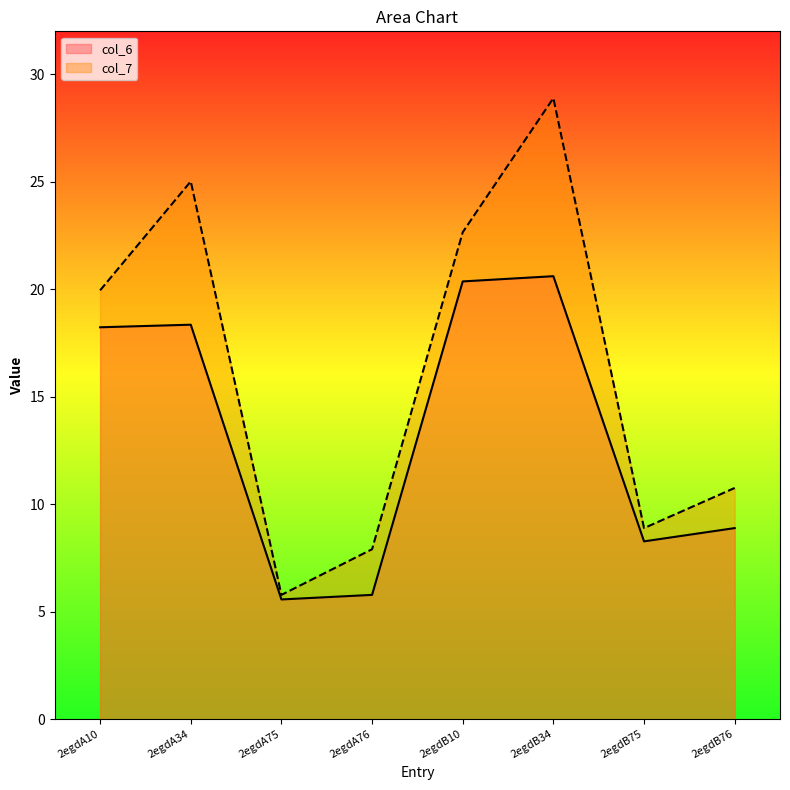

At which label does col_6 first exceed 18?

2egdA10